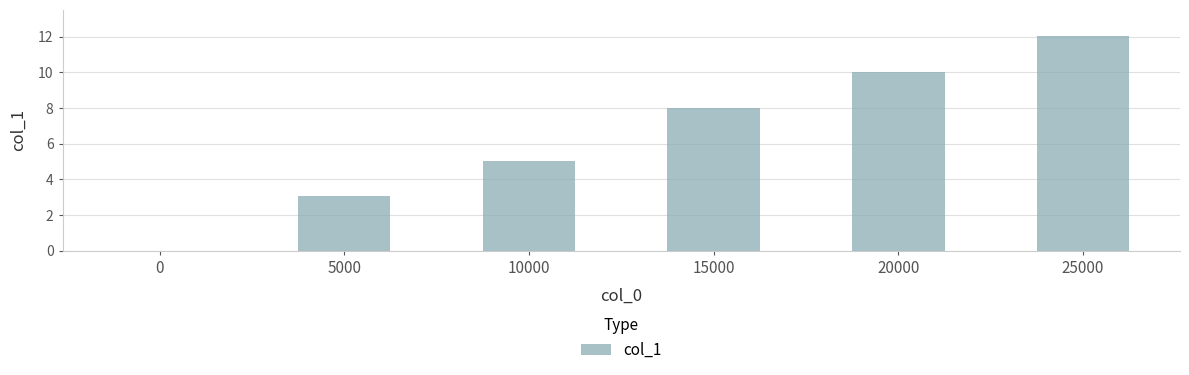

Which category has the highest value across all series?

25000